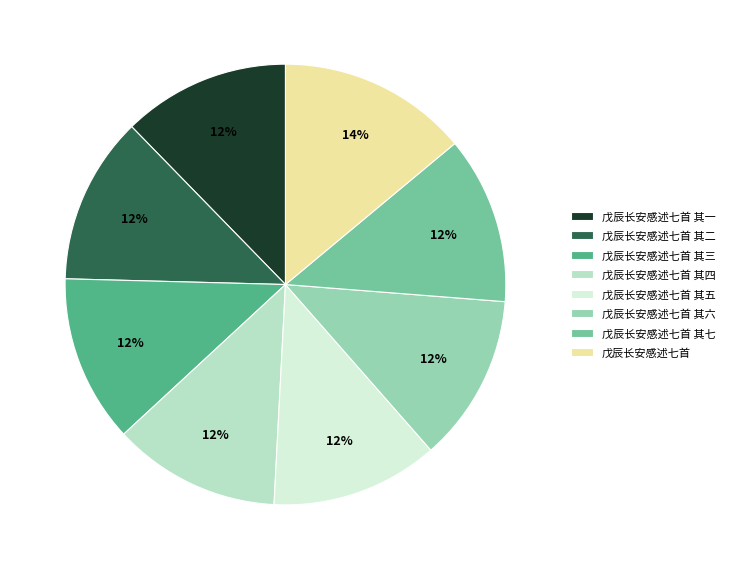

Is there any slice that represents more than half of the pie?

No